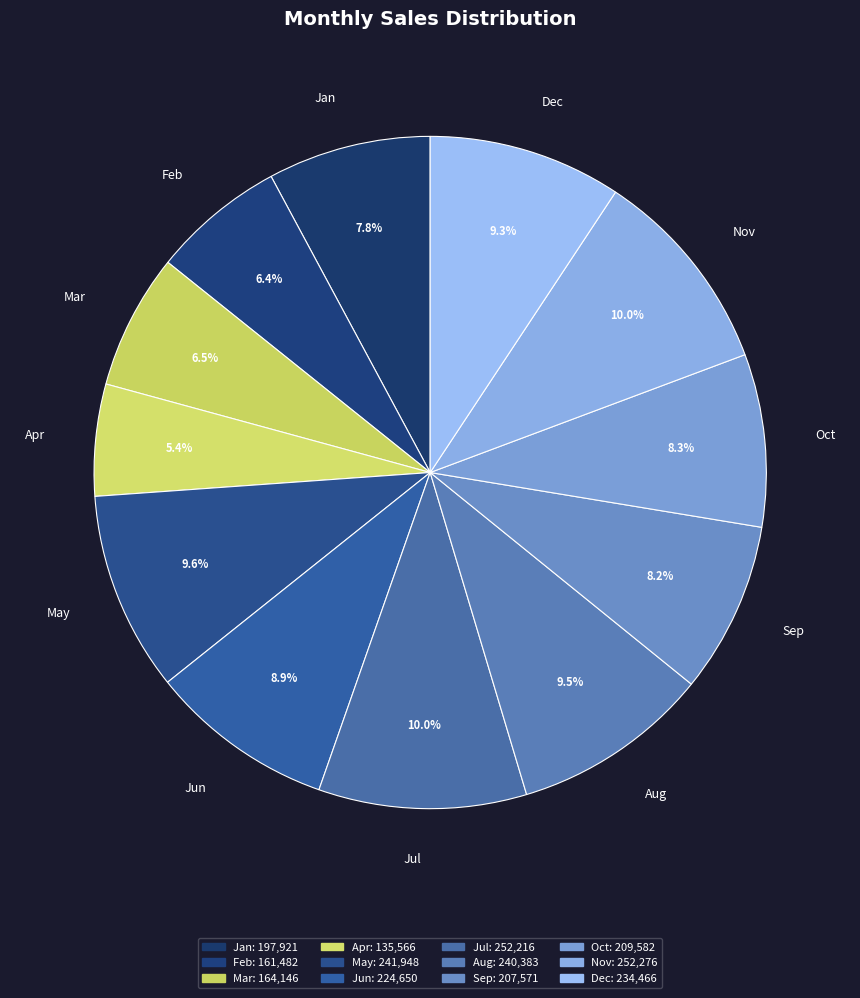

Does Aug account for over 50% of the chart?

No